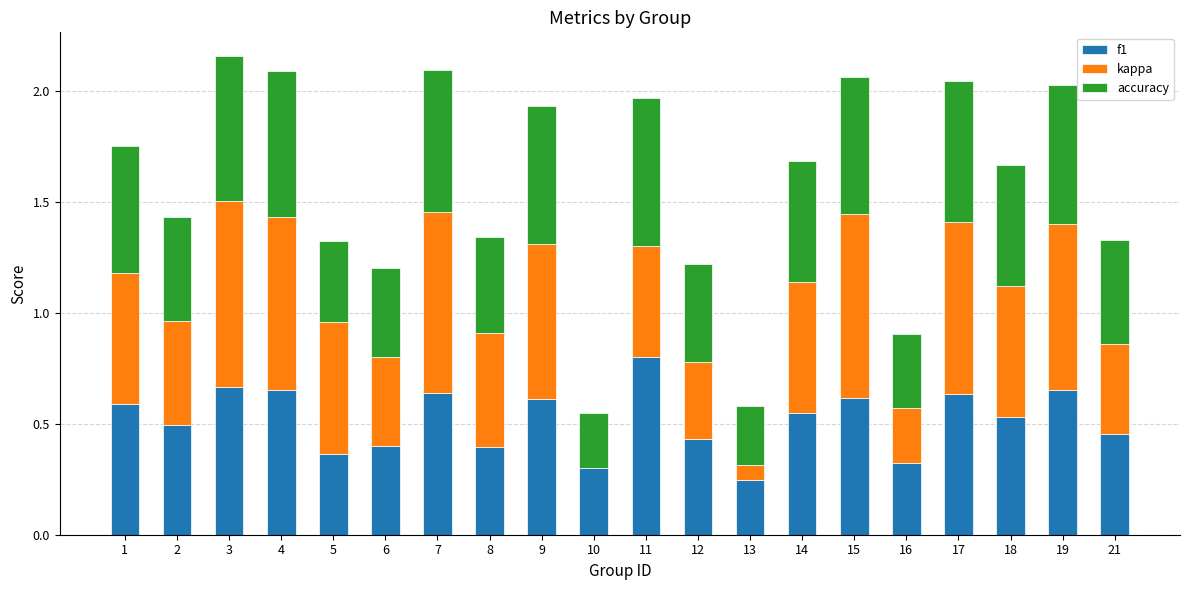

The value of f1 at 1 is 0.9. True or false?

False